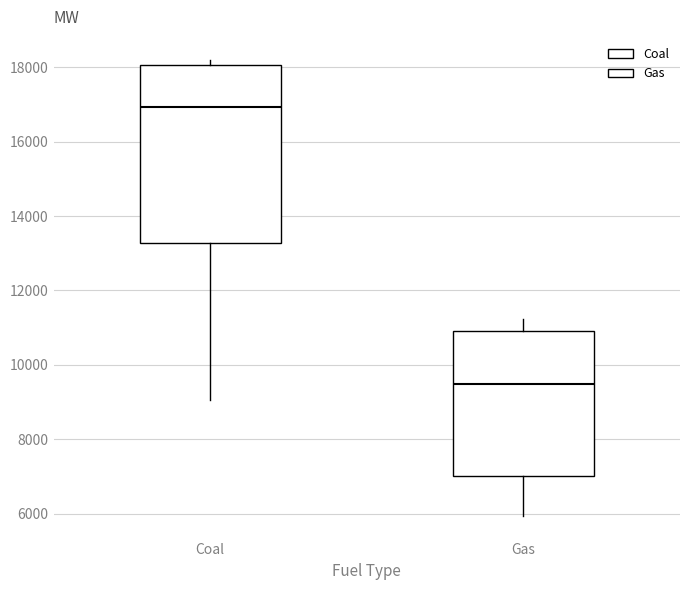

Which box is the tallest, from its lower edge to its upper edge?

Coal